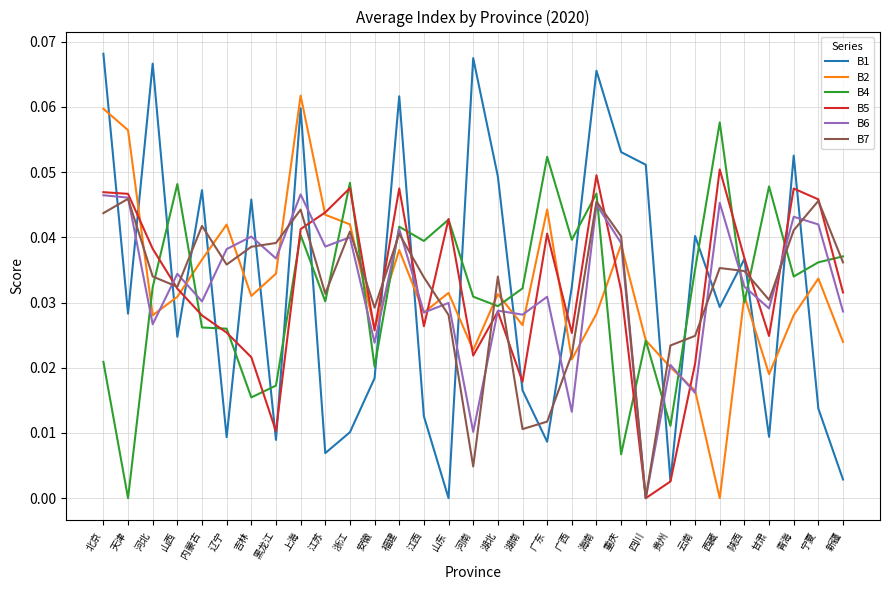

Is the value of B7 at 四川 greater than the value of B1 at 新疆?

No